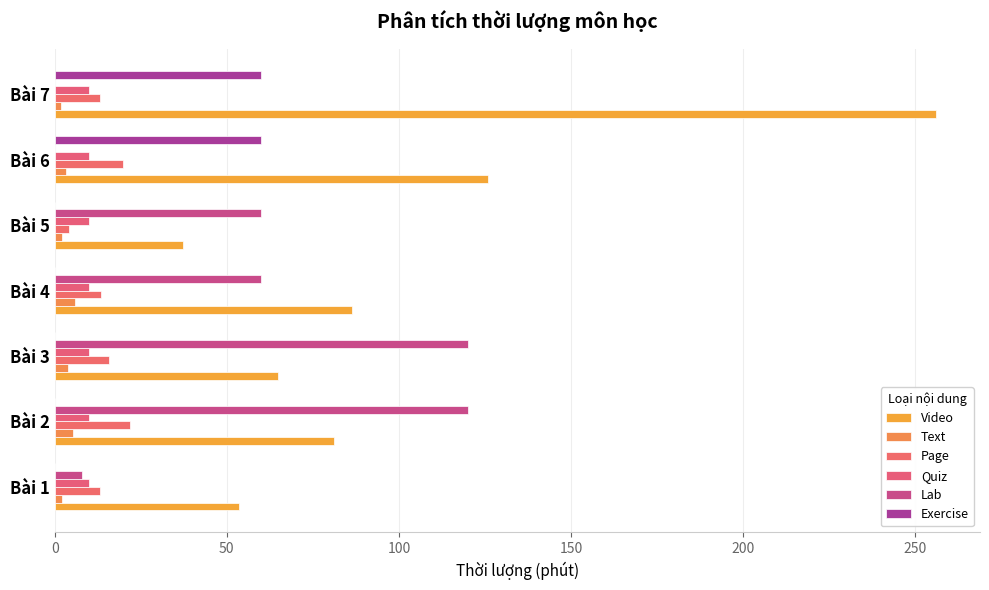

How many series are shown in this chart?

6